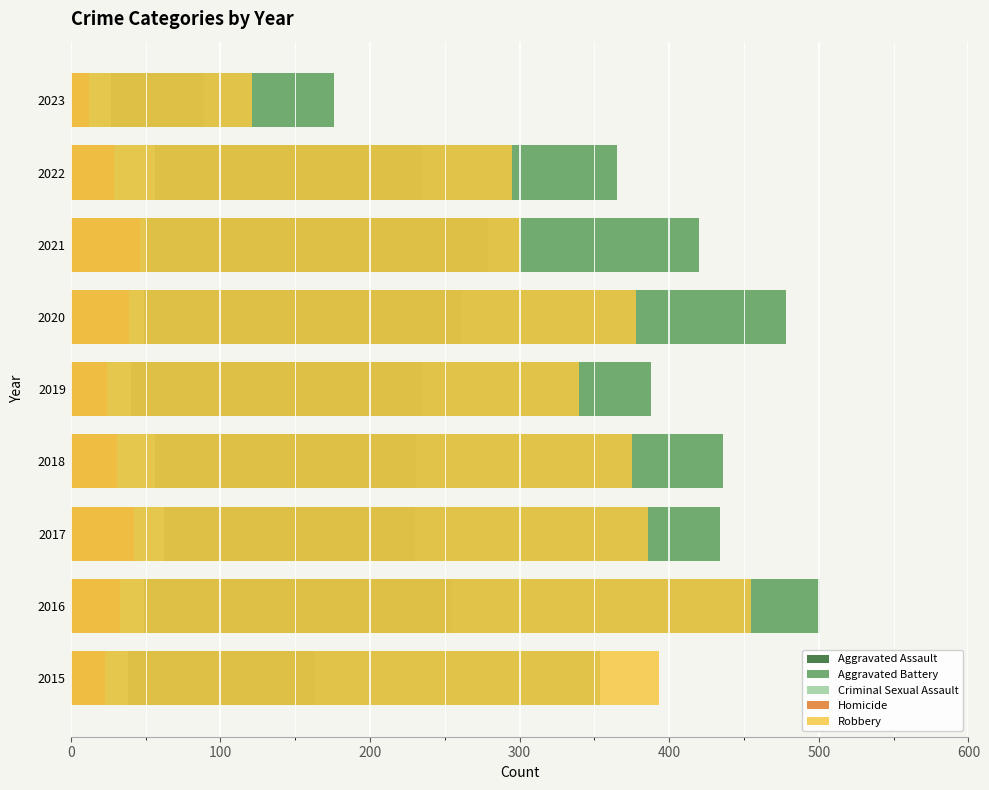

Reading left to right, extract all data points from this chart.

Aggravated Assault: 163	255	230	231	235	261	279	235	89
Aggravated Battery: 354	501	434	436	388	478	420	365	176
Criminal Sexual Assault: 38	49	62	56	40	49	50	56	27
Homicide: 23	33	42	31	24	39	46	29	12
Robbery: 393	455	386	375	340	378	300	295	121